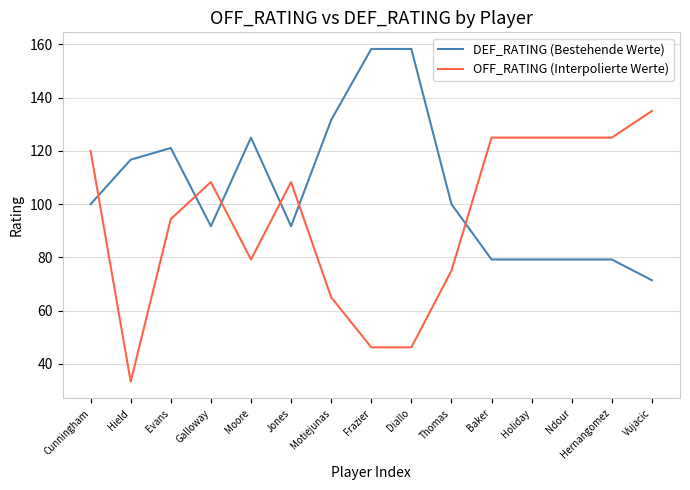

What position from the right is Motiejunas?

9